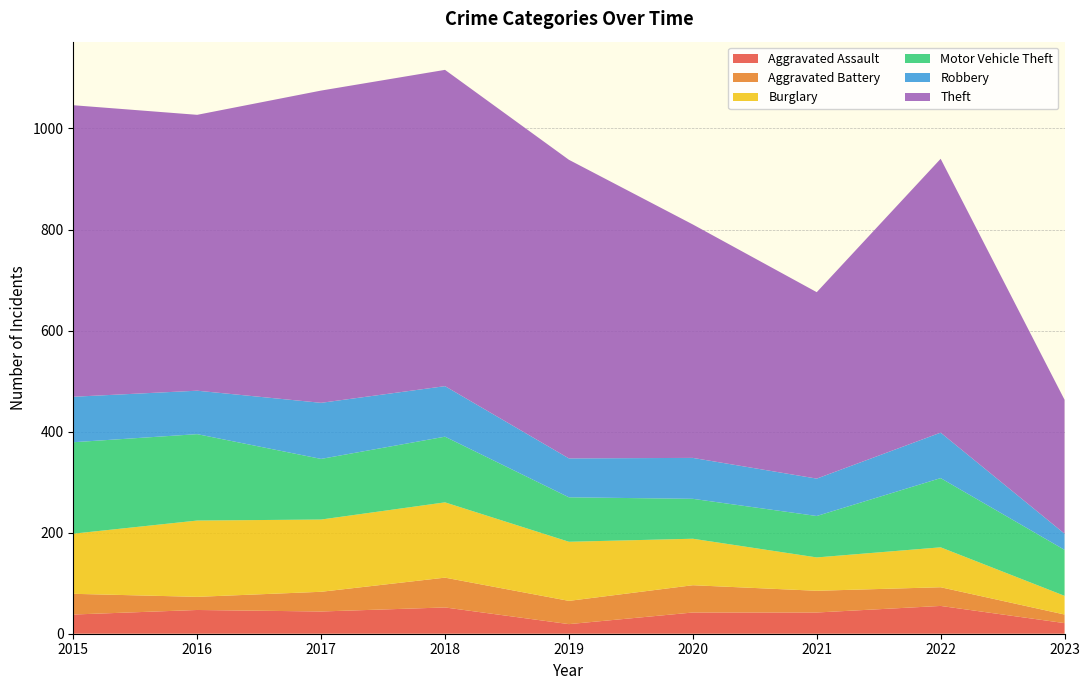

Reading right to left, list all the values displayed in this chart.

Aggravated Assault: 21	55	42	42	19	52	44	47	38
Aggravated Battery: 17	37	43	54	46	59	39	26	41
Burglary: 37	79	66	92	117	149	143	151	119
Motor Vehicle Theft: 91	137	82	79	88	130	120	171	181
Robbery: 32	90	74	81	77	100	111	86	90
Theft: 265	542	369	462	591	626	618	546	577